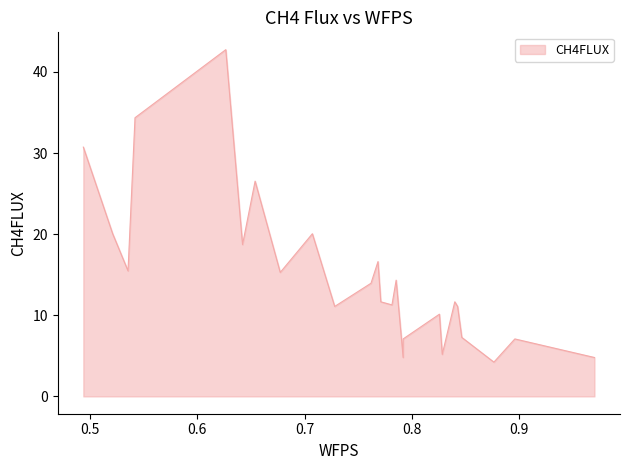

What is the change in value from 0.5352316764377748 to 0.6772654797322424?

-0.2